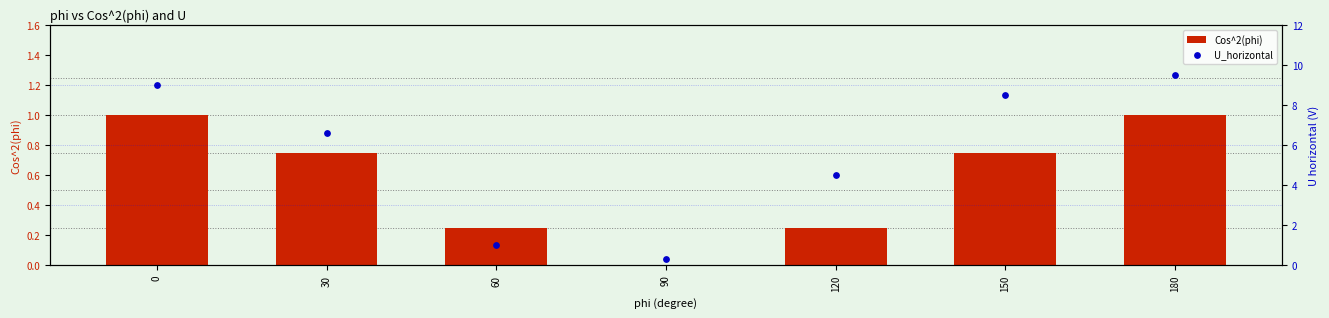

Which series has the largest Y range (max minus min)?

U_horizontal